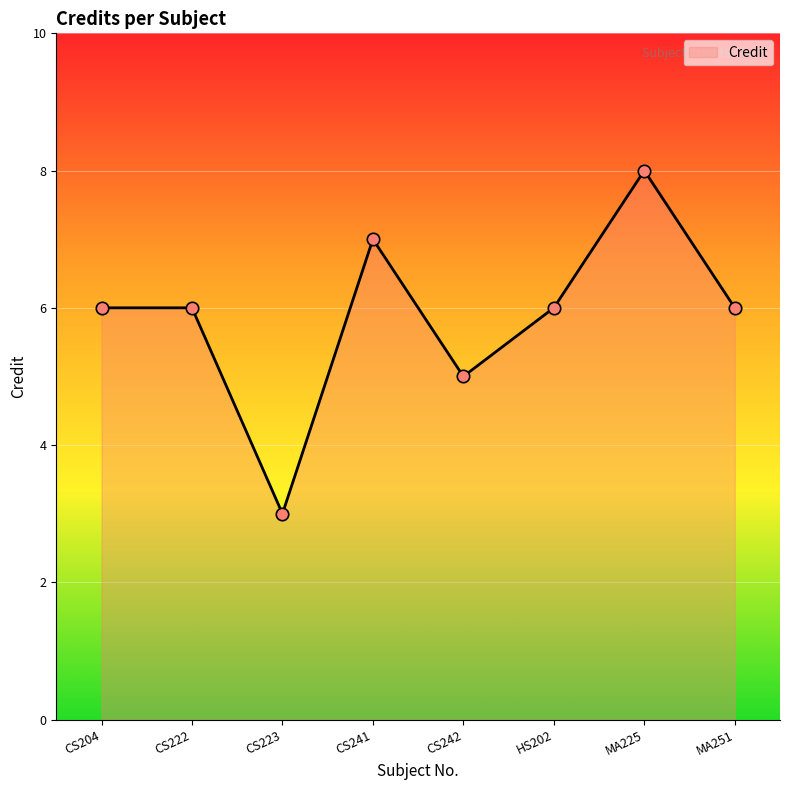

What is the ratio of the value at MA225 to the value at HS202?

1.3